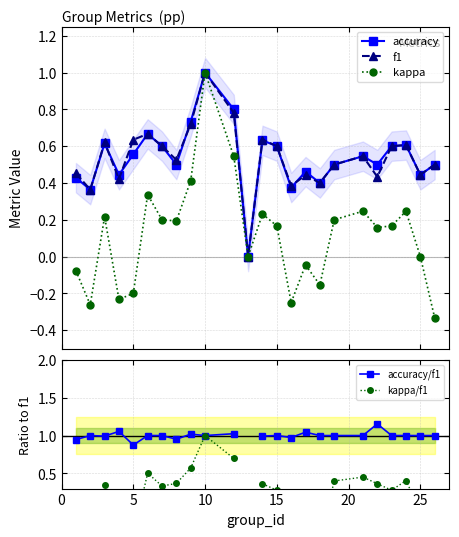

True or false: f1 and accuracy/f1 cross at least once.

False